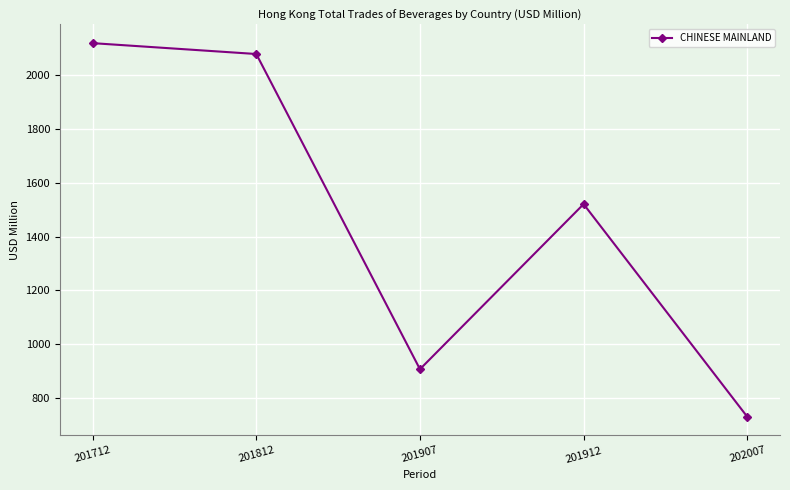

Count the number of categories in the chart.

5